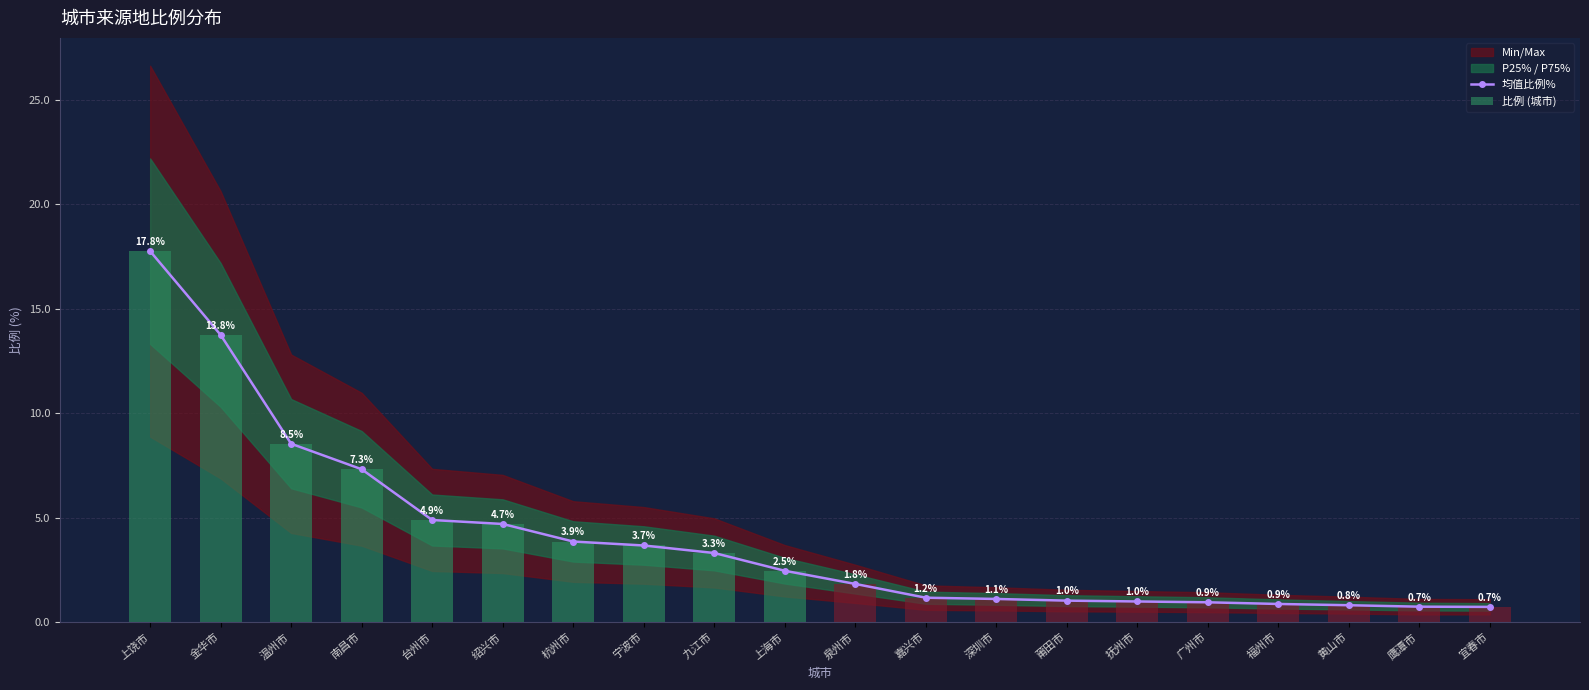

What is the difference between the maximum and second lowest values in the 均值比例% series?

17.0